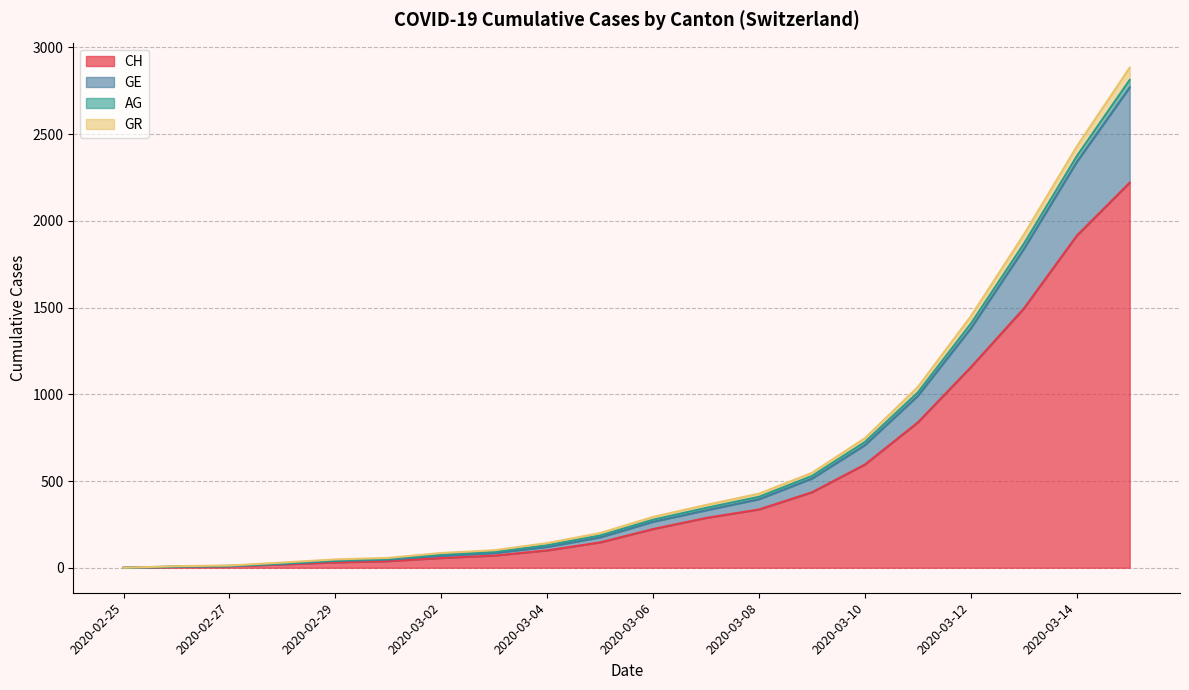

The value of GE at 2020-03-15 is 1816. True or false?

False